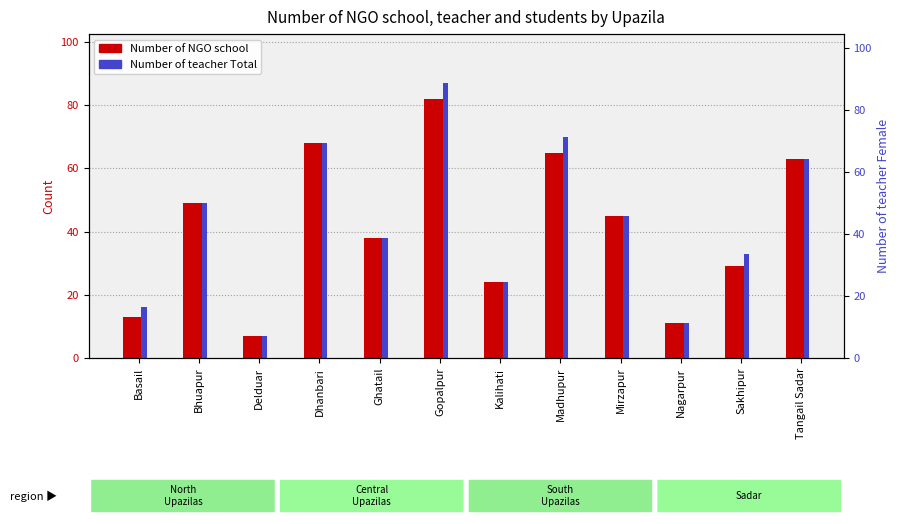

What is the minimum value for Number of NGO school?

7